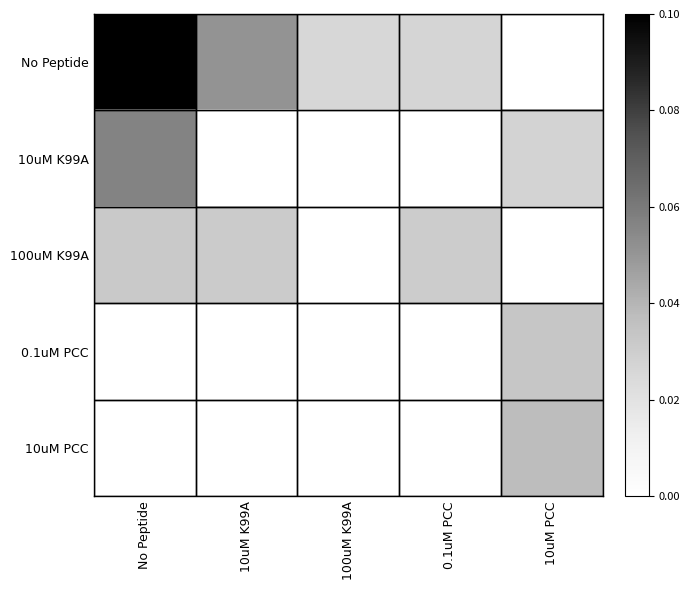

What is the total value across all series at 10uM PCC?

0.1